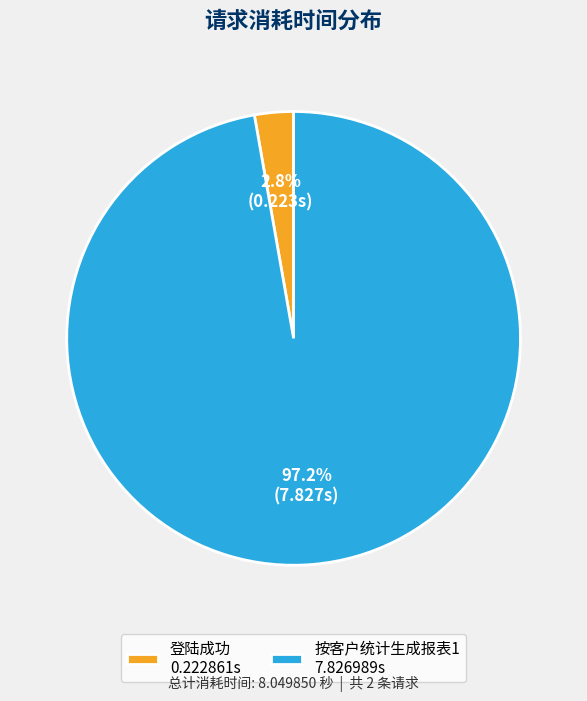

Which category accounts for the majority?

按客户统计生成报表1